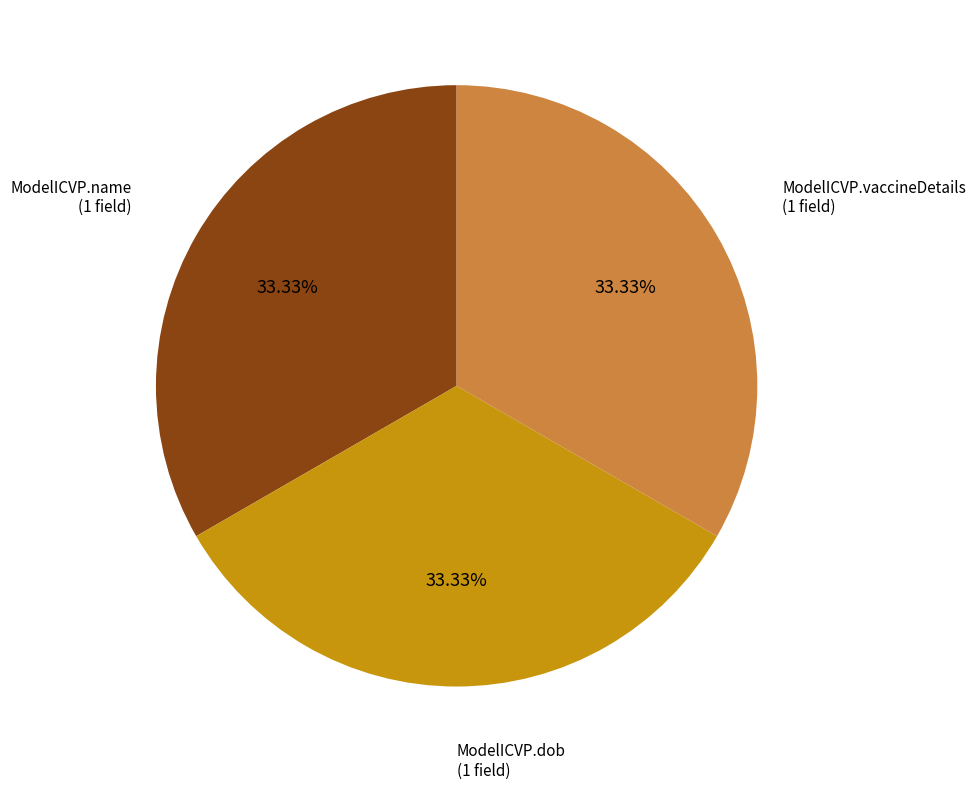

Is there a majority slice in this chart?

No